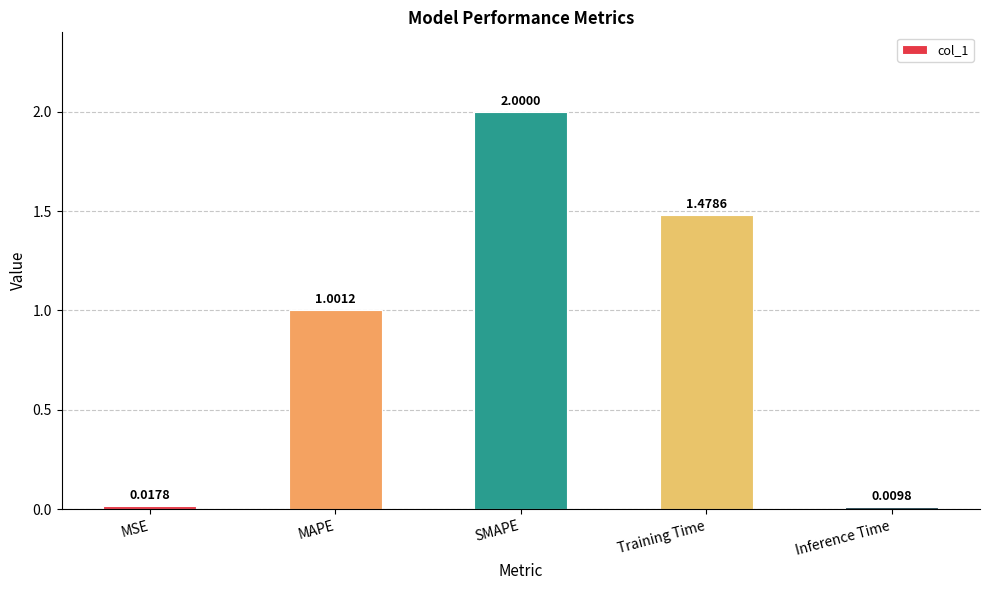

How many values are below 1?

2